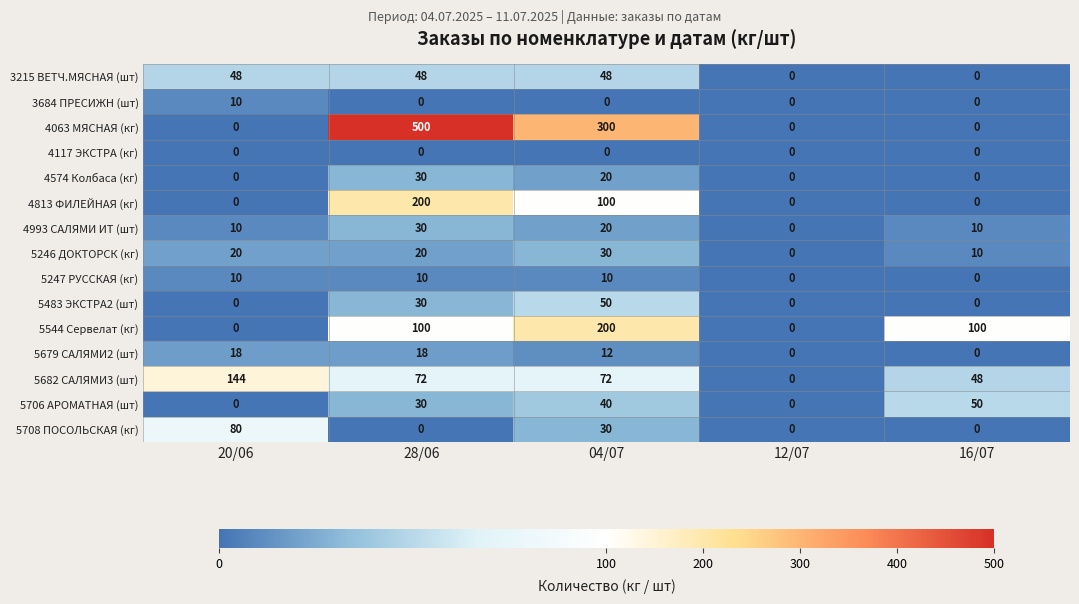

Which series changed the most between 12/07 and 16/07?

5544 Сервелат (кг)